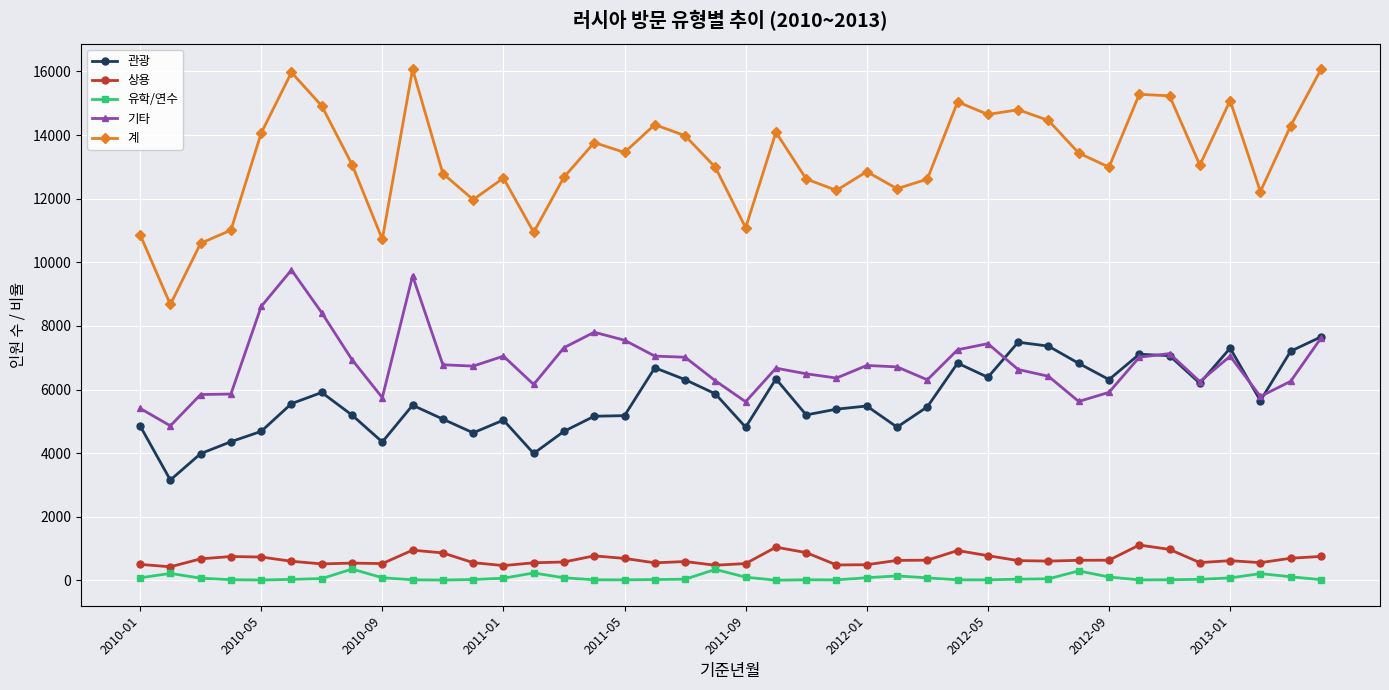

Which series has the largest range (max minus min)?

계